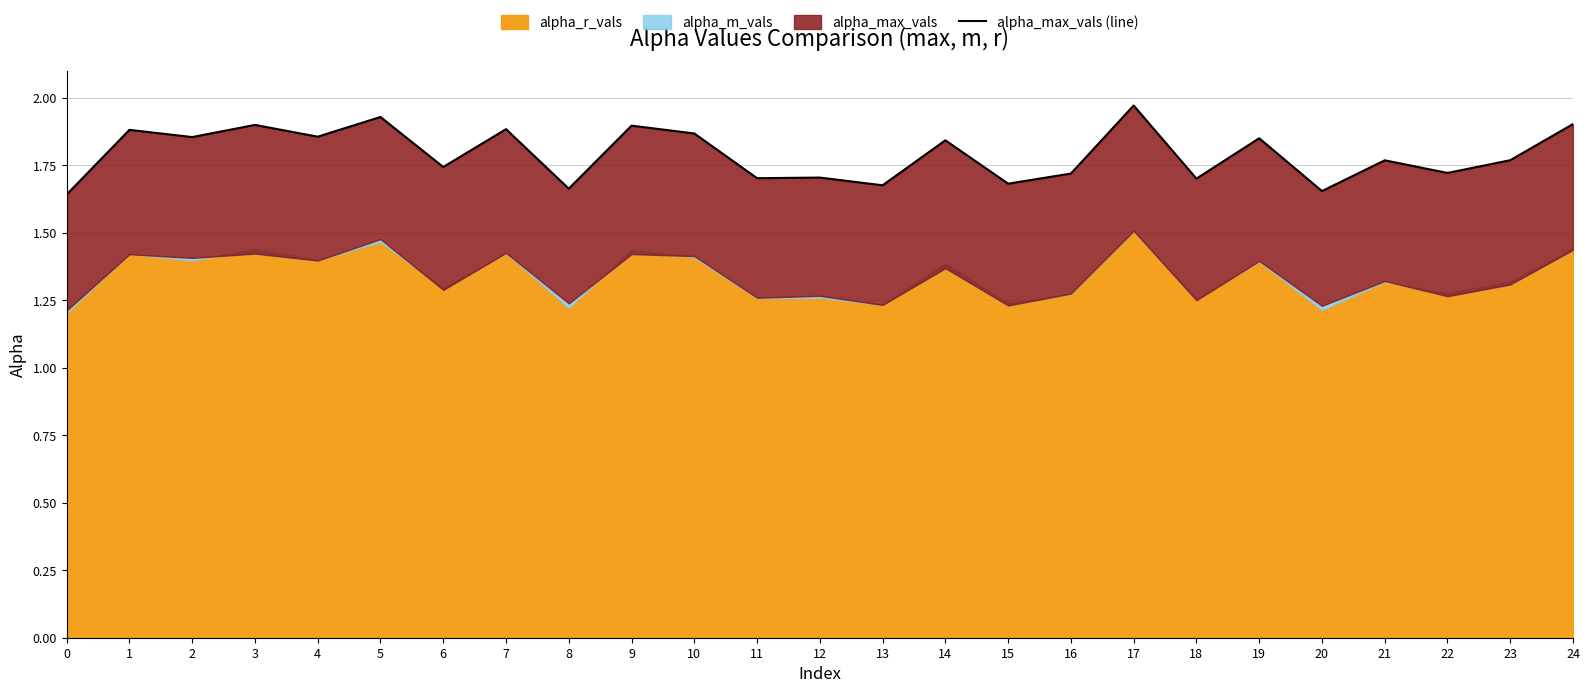

What is the maximum value shown in the chart?

2.0